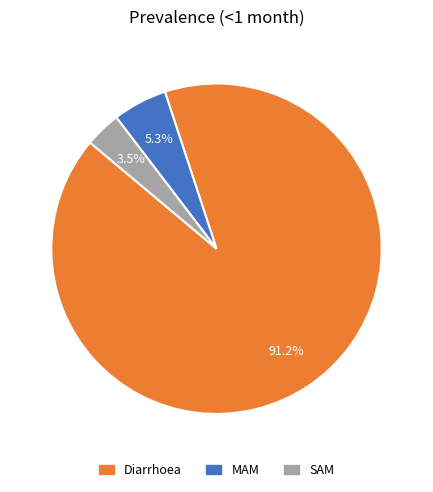

Do MAM and Diarrhoea together represent more than half of the pie?

Yes